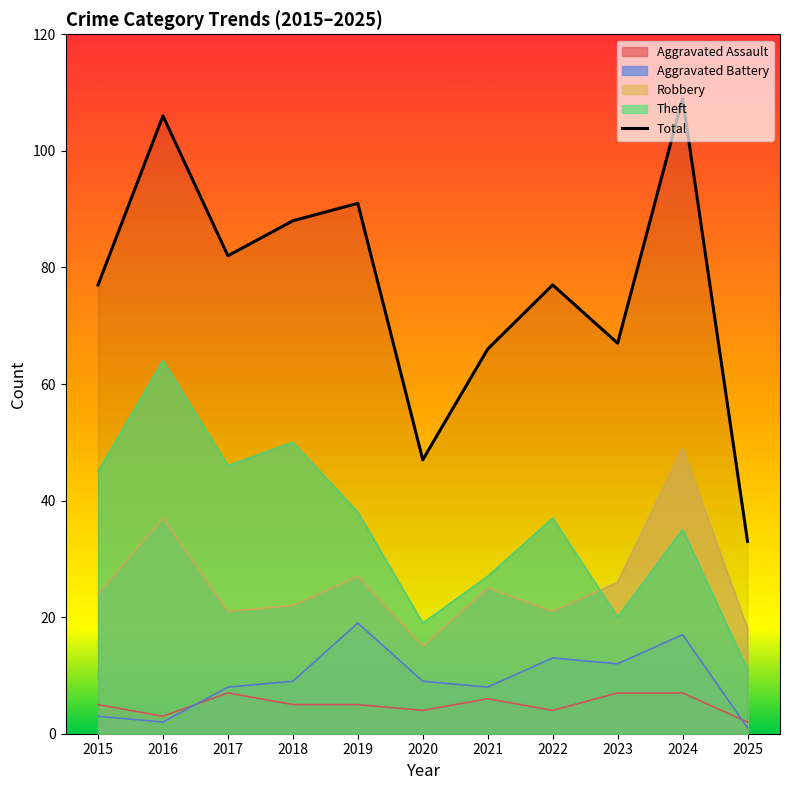

How many data points are less than 77?

4